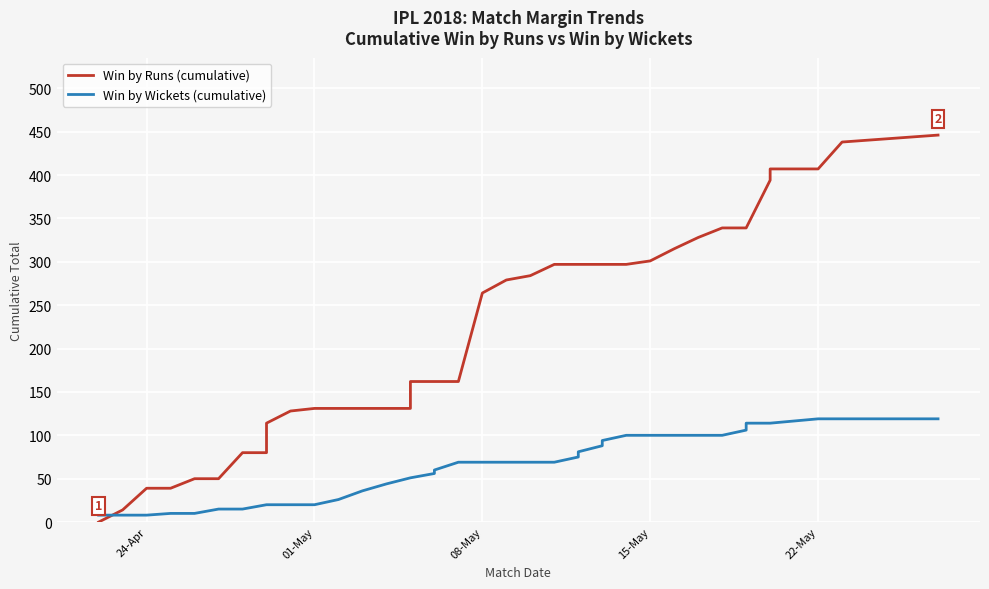

How many intersections are there between Win by Runs (cumulative) and Win by Wickets (cumulative)?

1